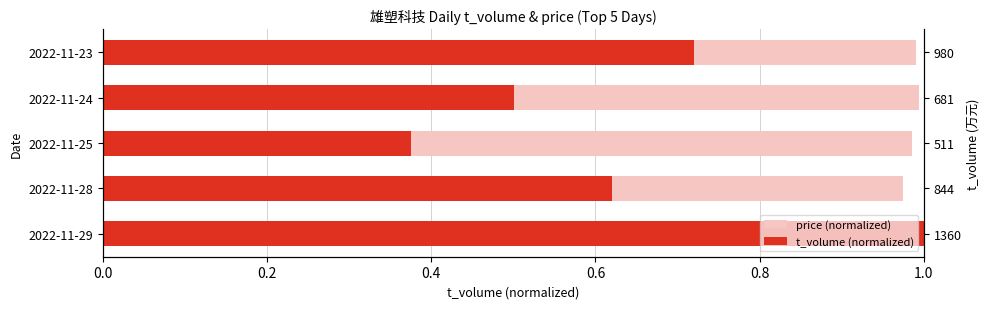

Does the chart contain stacked bars?

No